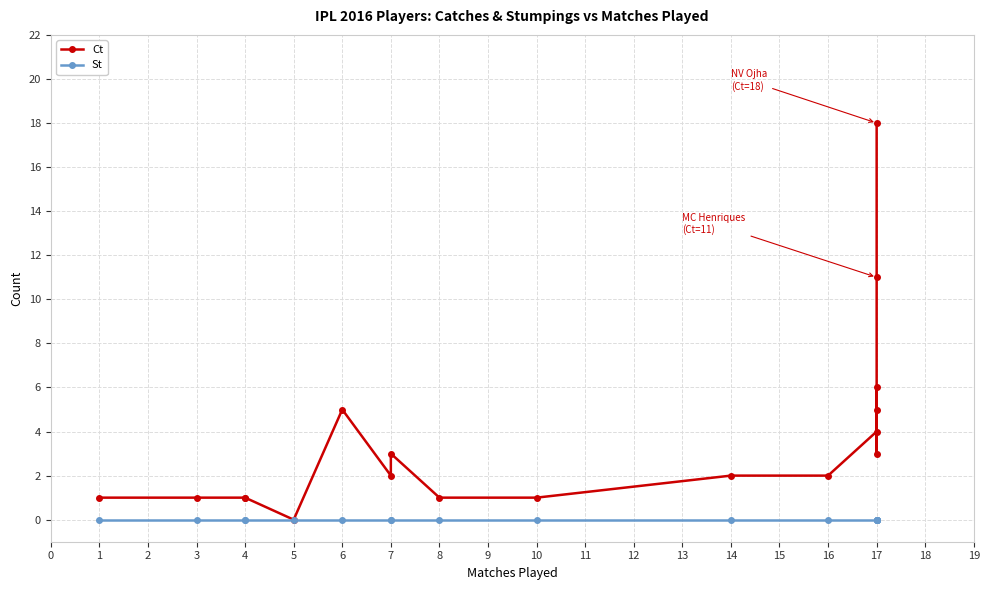

What is the greatest value displayed?

18